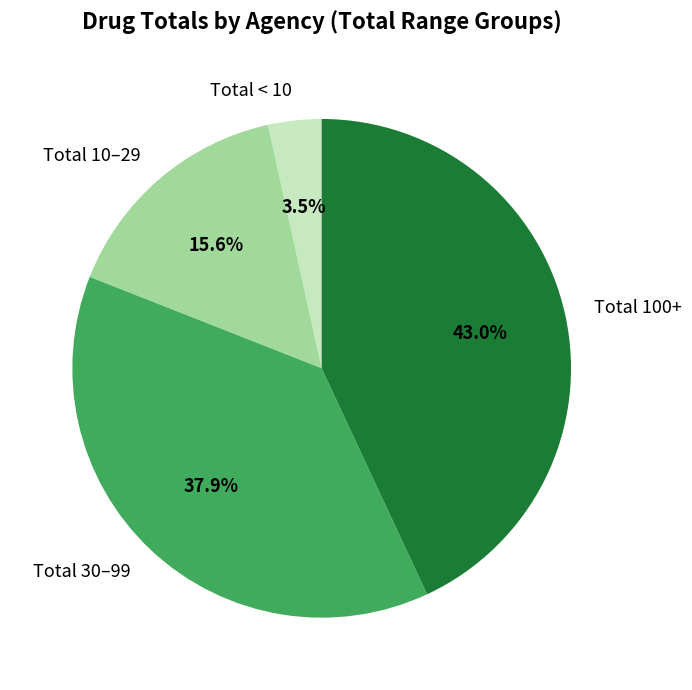

Rank the categories by value from highest to lowest.

Total 100+, Total 30–99, Total 10–29, Total < 10